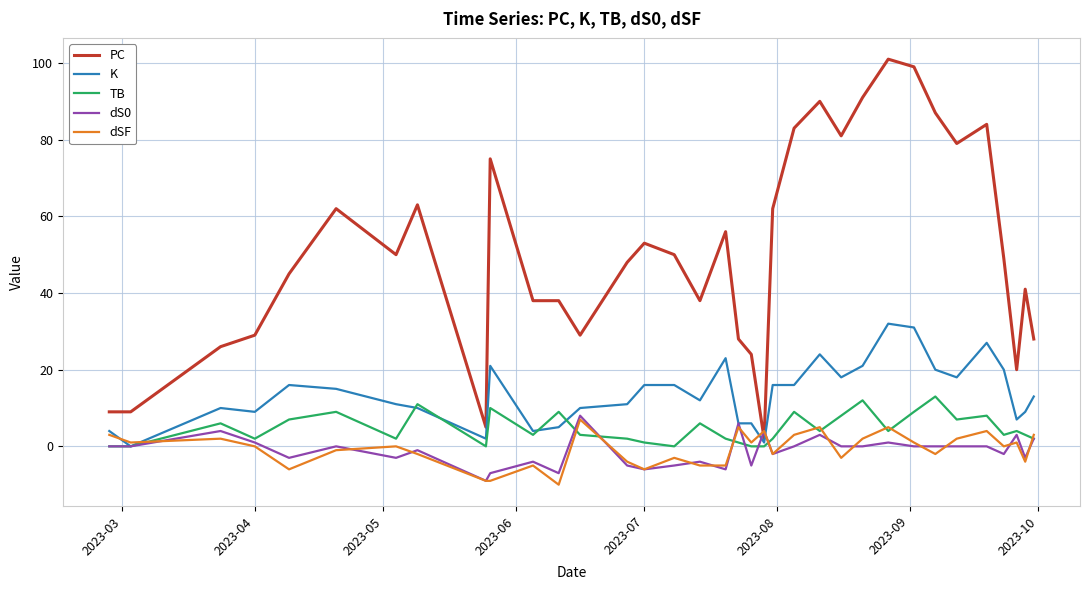

Count the number of categories in the chart.

35